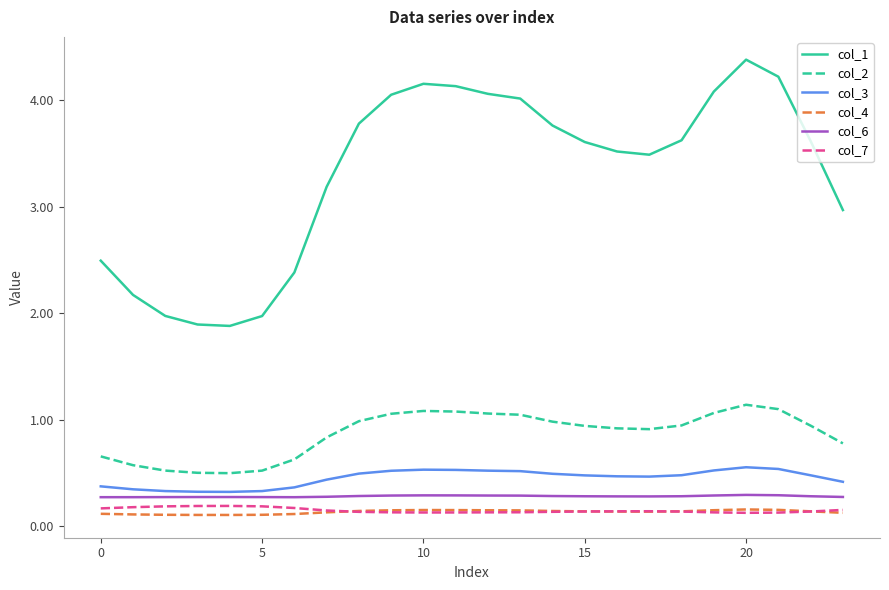

Which series has the largest range (max minus min)?

col_1